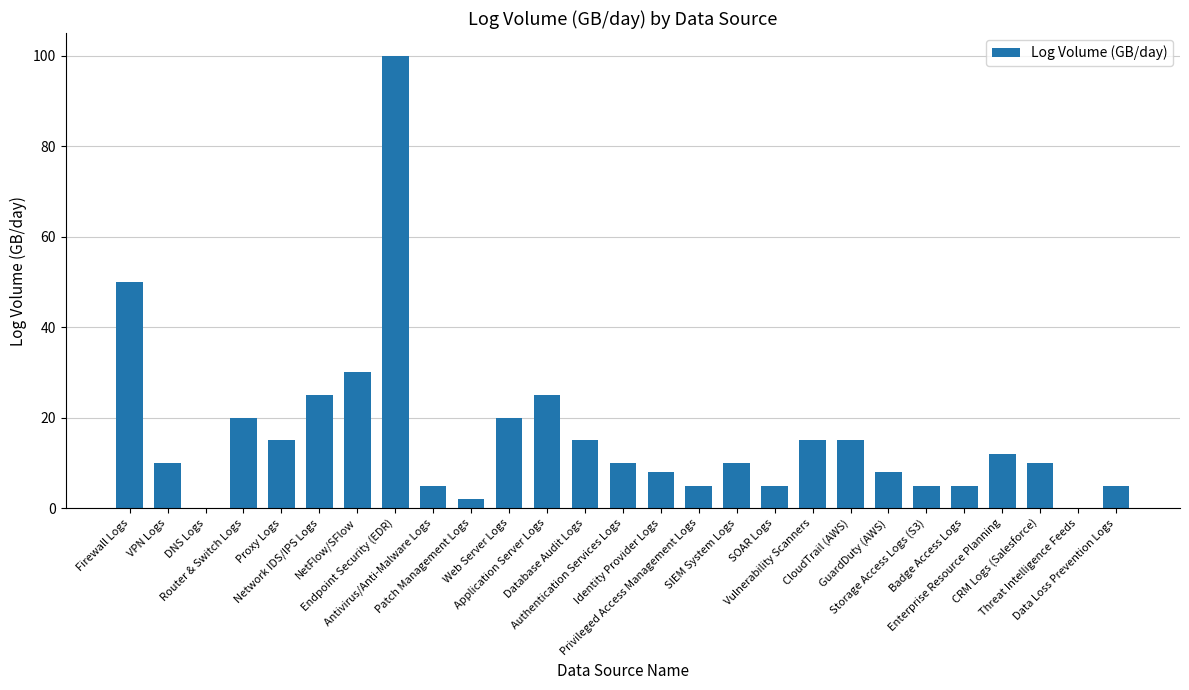

What is the sum of all values?

430